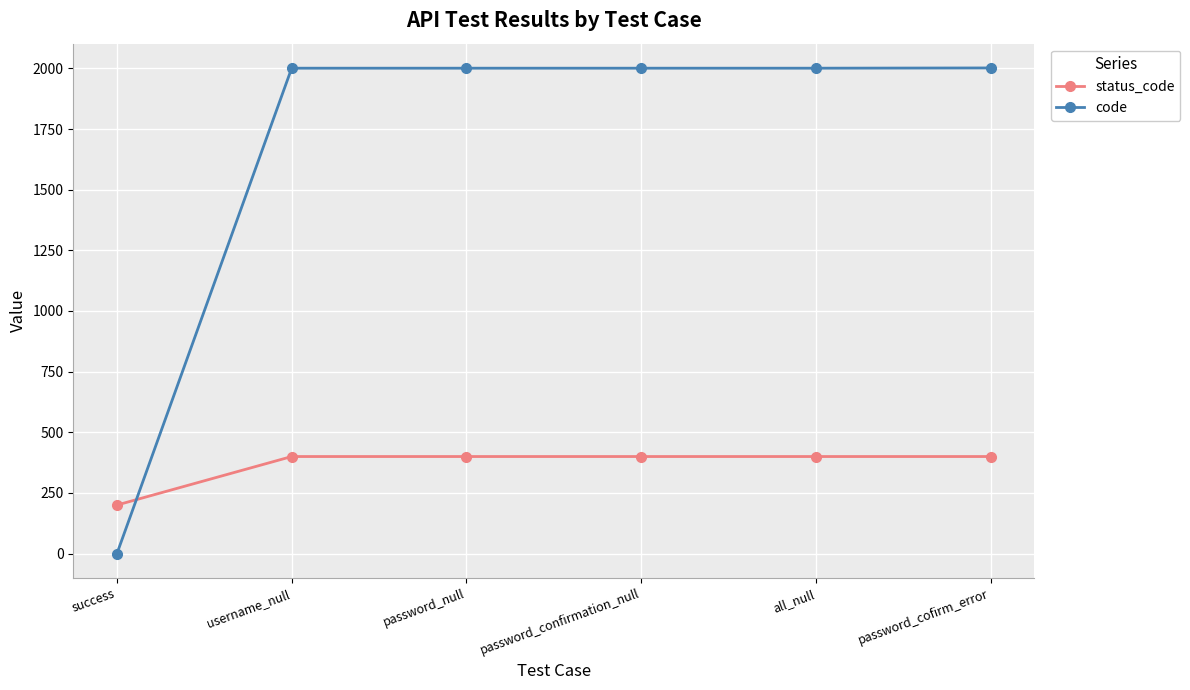

At which category does the chart reach its minimum across all series?

success